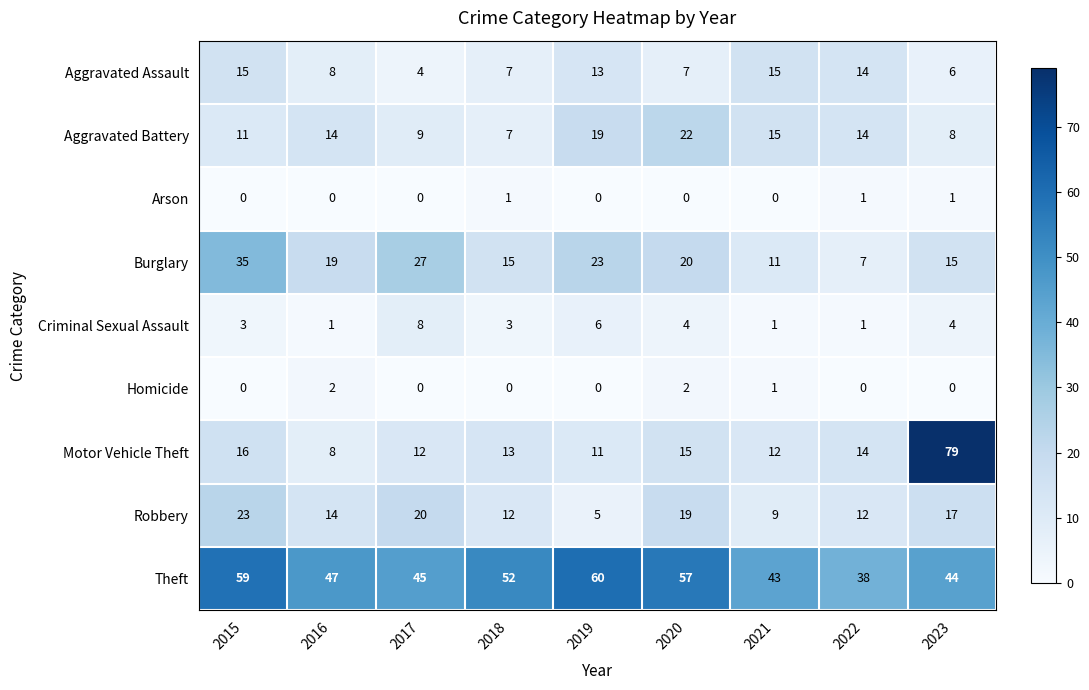

What is the maximum value for Burglary?

35